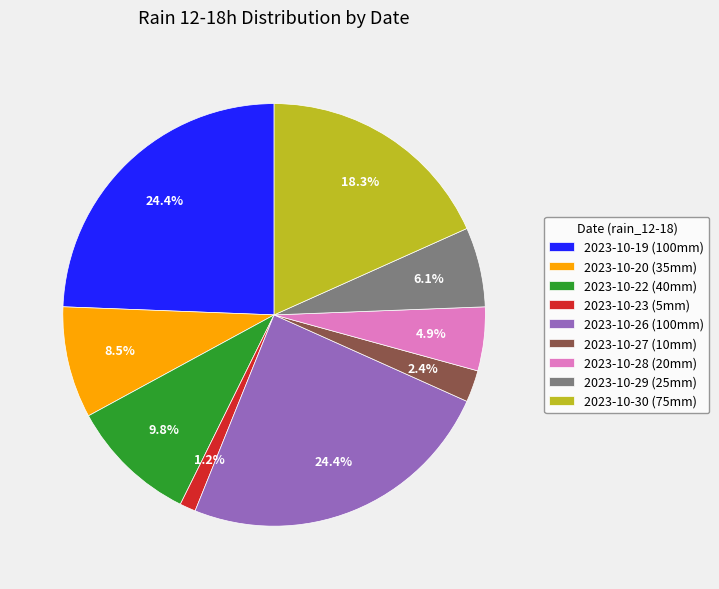

Combined, do 2023-10-19 (100mm) and 2023-10-27 (10mm) account for over 50%?

No